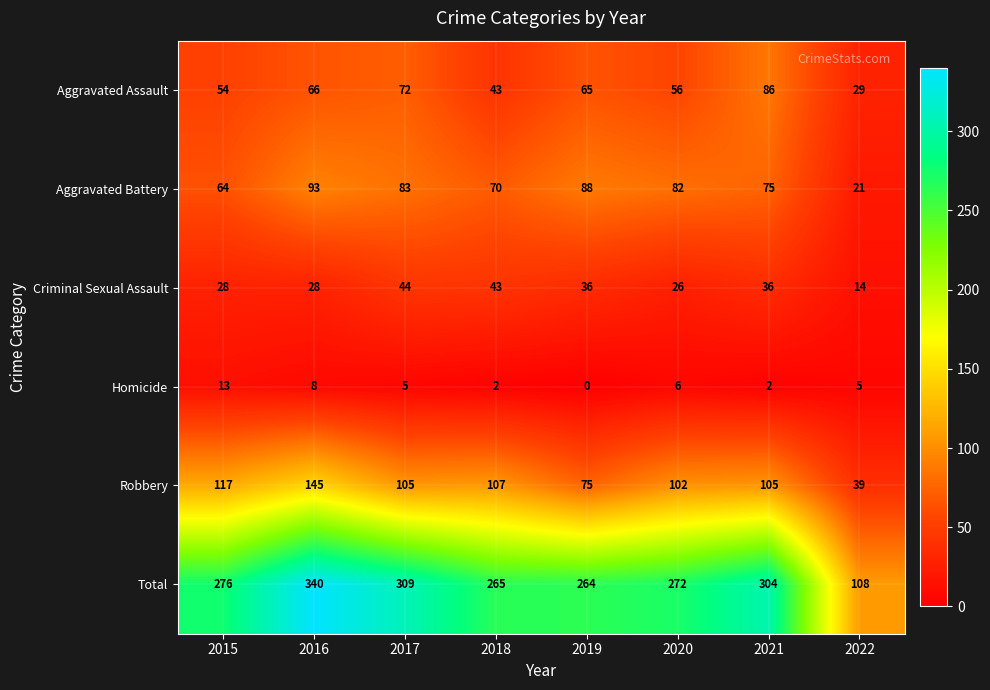

Where is Aggravated Assault nearest to the value 57?

2020